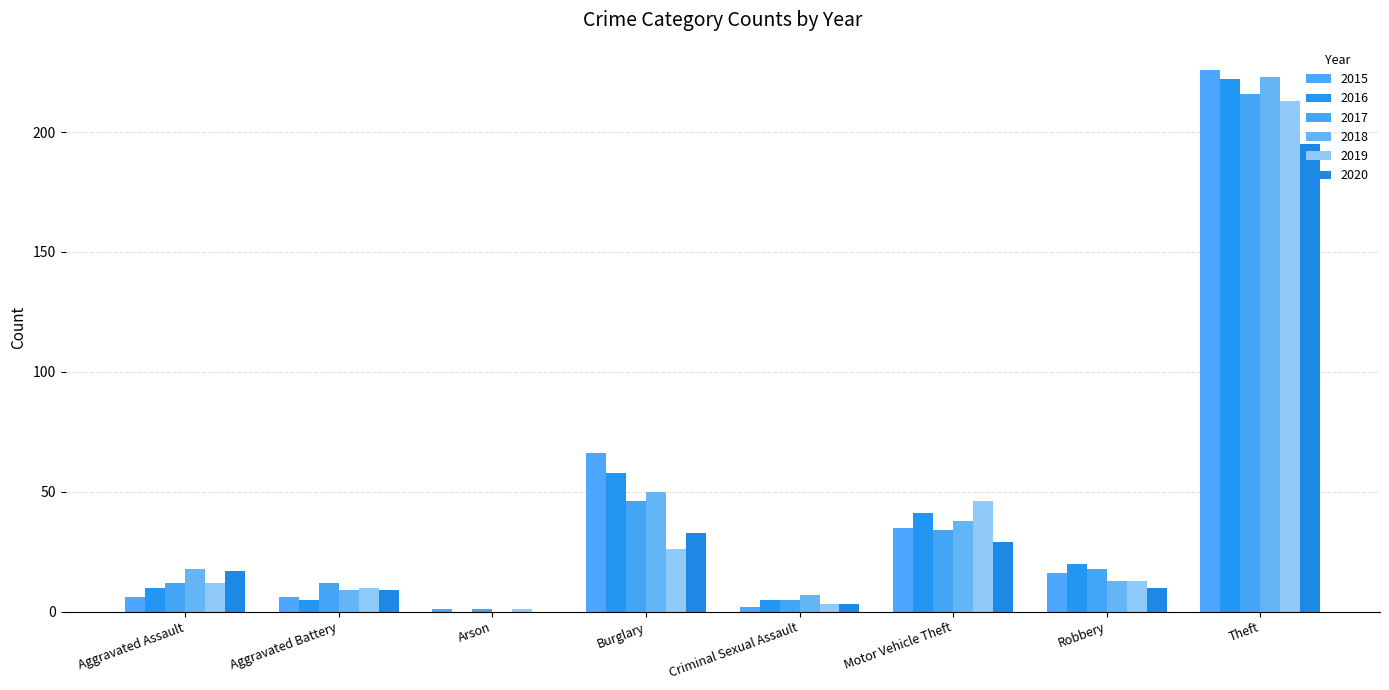

At which label does 2017 first exceed 18?

Burglary